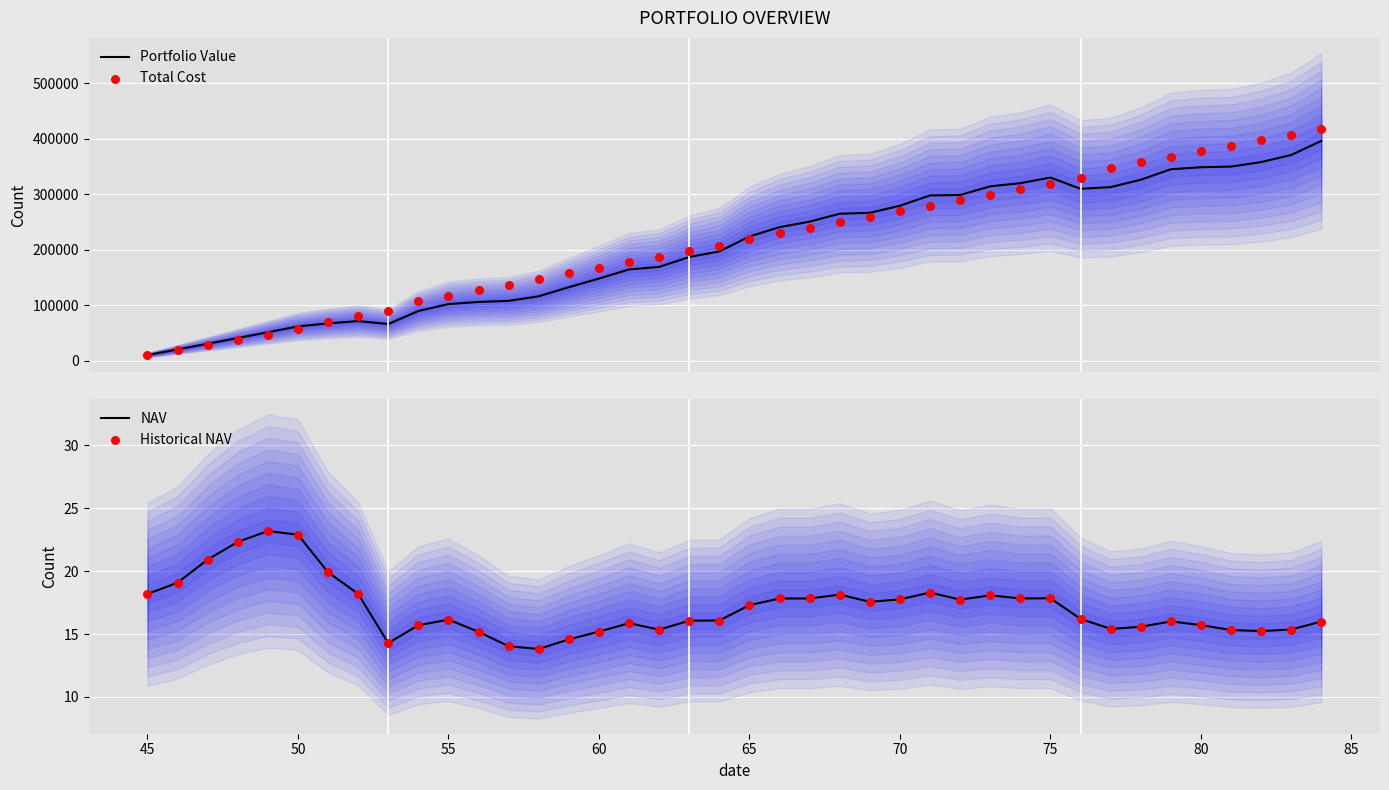

Which series contains the lowest Y value?

NAV